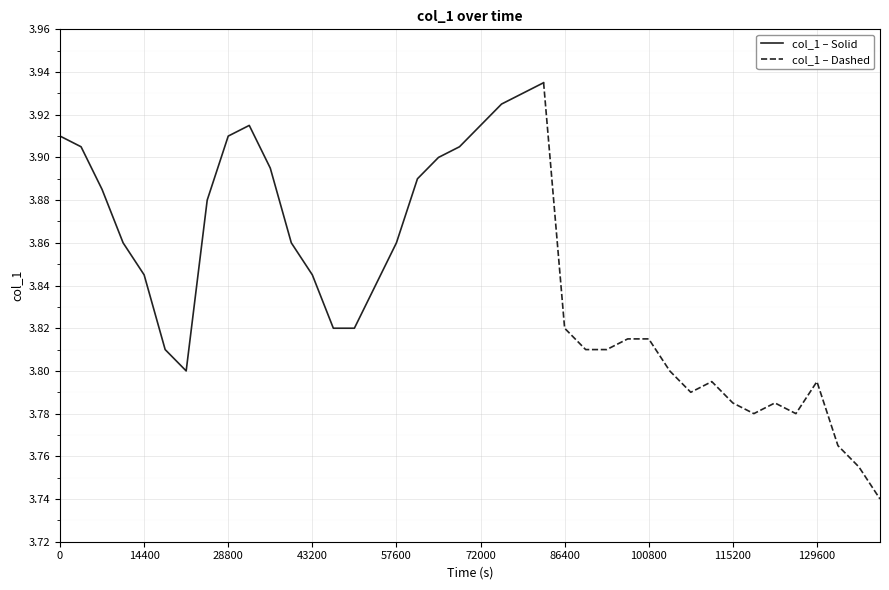

Reading right to left, what are all the values shown in this chart?

140400=3.7	136800=3.8	133200=3.8	129600=3.8	126000=3.8	122400=3.8	118800=3.8	115200=3.8	111600=3.8	108000=3.8	104400=3.8	100800=3.8	97200=3.8	93600=3.8	90000=3.8	86400=3.8	82800=3.9	79200=3.9	75600=3.9	72000=3.9	68400=3.9	64800=3.9	61200=3.9	57600=3.9	54000=3.8	50400=3.8	46800=3.8	43200=3.8	39600=3.9	36000=3.9	32400=3.9	28800=3.9	25200=3.9	21600=3.8	18000=3.8	14400=3.8	10800=3.9	7200=3.9	3600=3.9	0=3.9